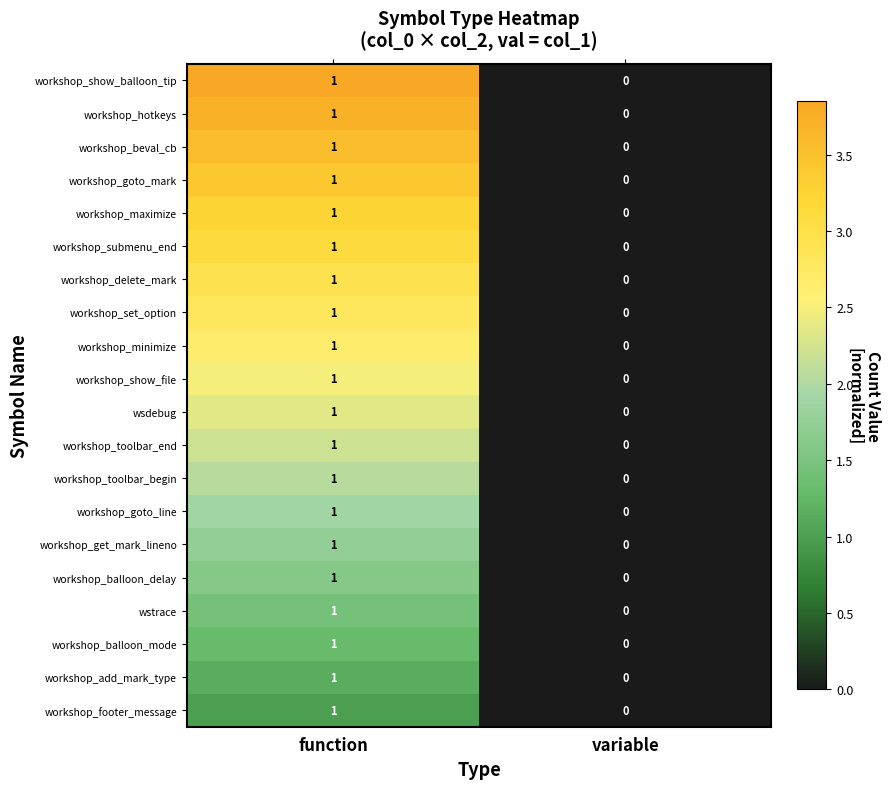

Is the value of workshop_get_mark_lineno at function greater than the value of workshop_balloon_delay at variable?

Yes